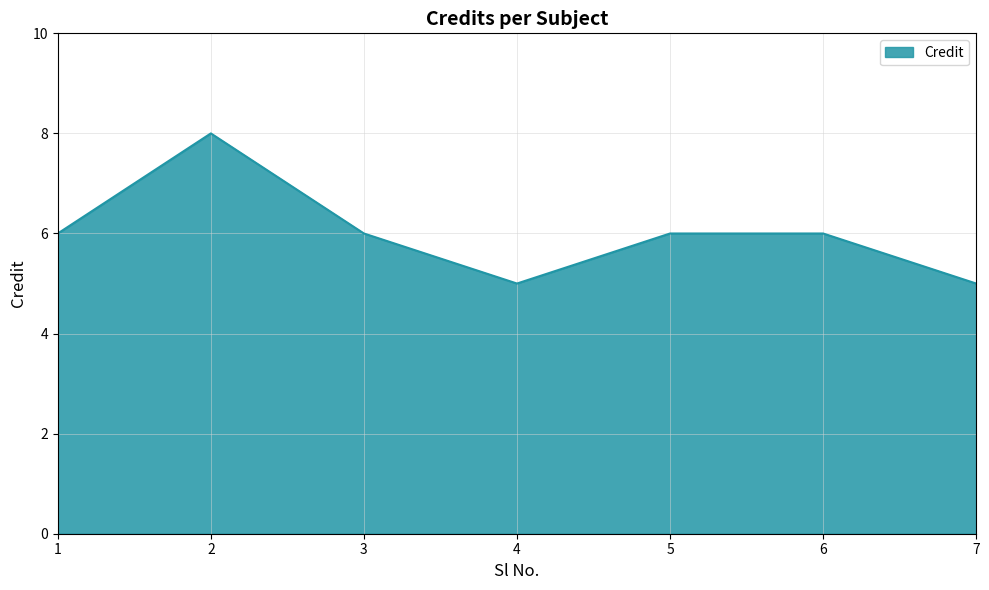

What is the change in value from 2 to 6?

-2